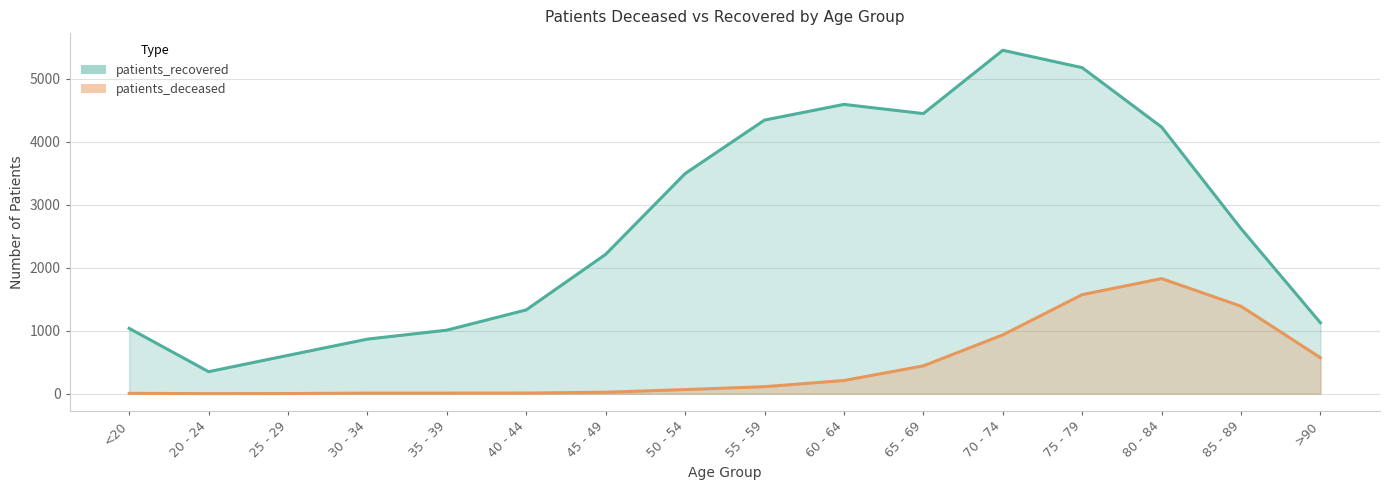

In patients_deceased, how many points are higher than both neighbors (excluding endpoints)?

1